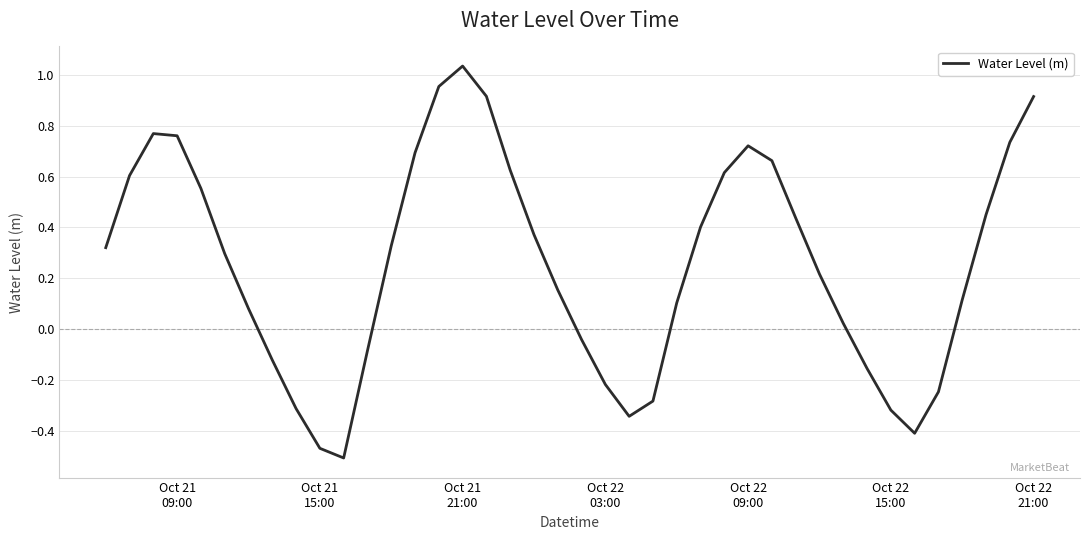

What is the difference between the maximum and minimum values?

1.5